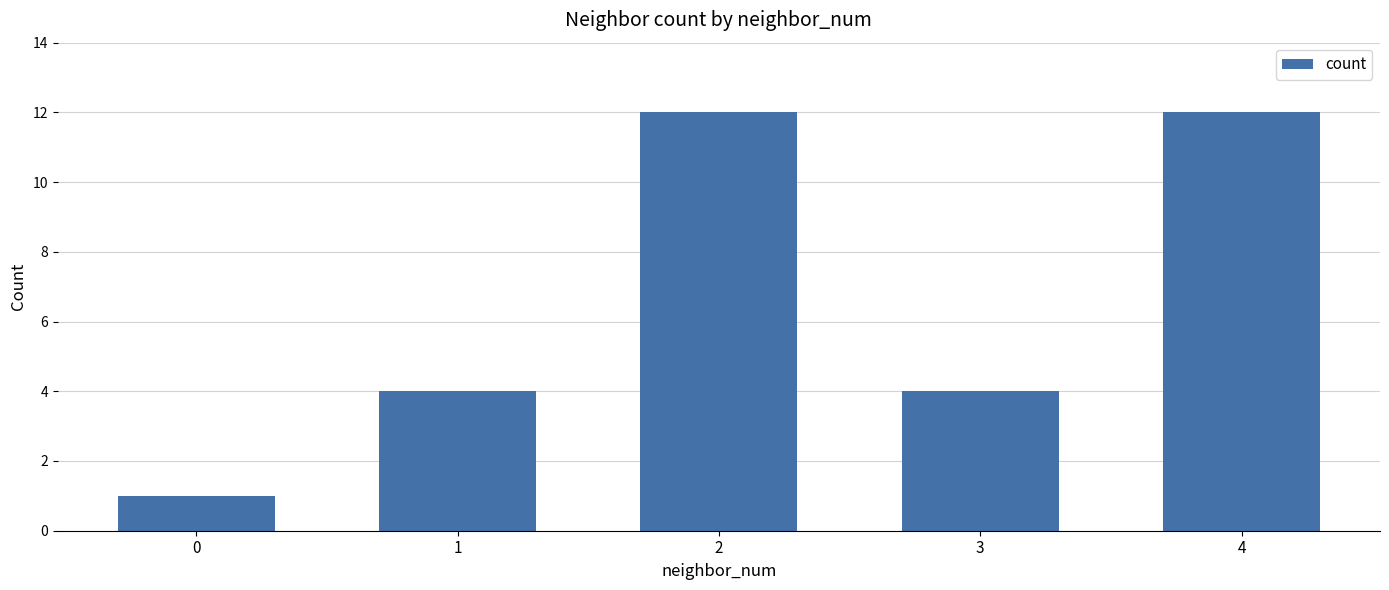

True or false: the data shows 12 at 4.

True